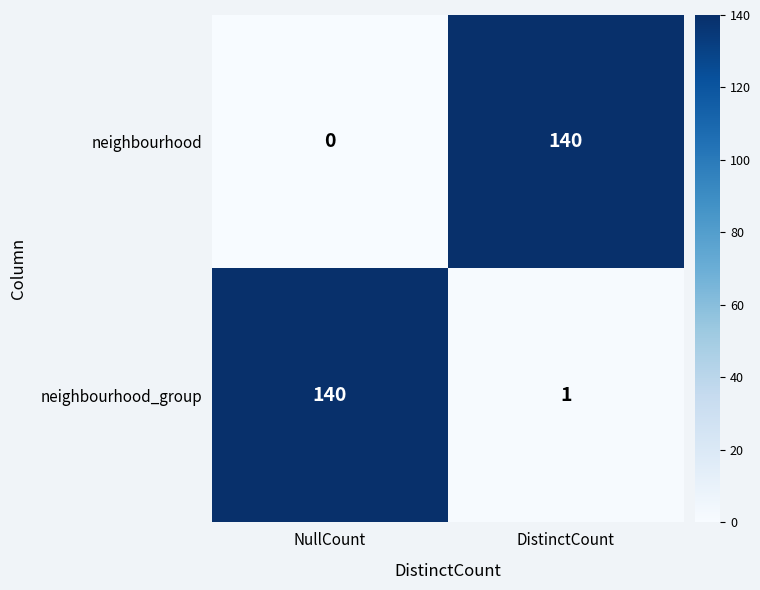

Which series changed the most between NullCount and DistinctCount?

neighbourhood